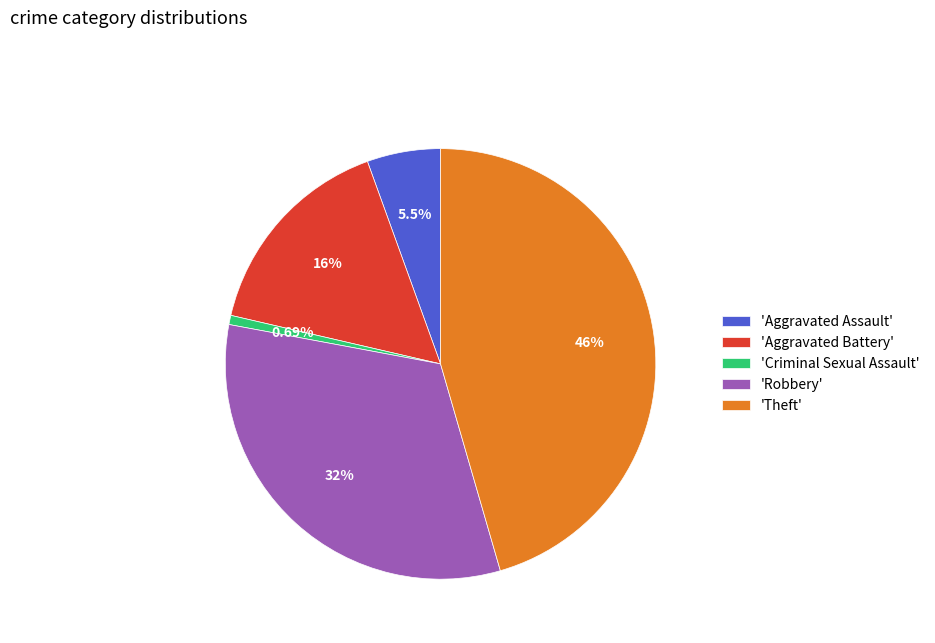

Rank the categories by value from highest to lowest.

'Theft', 'Robbery', 'Aggravated Battery', 'Aggravated Assault', 'Criminal Sexual Assault'